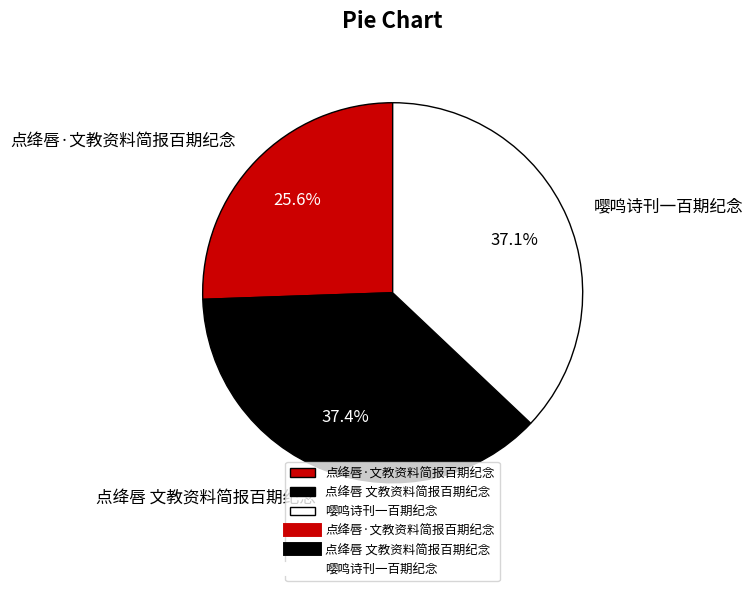

Is there any slice that represents more than half of the pie?

No